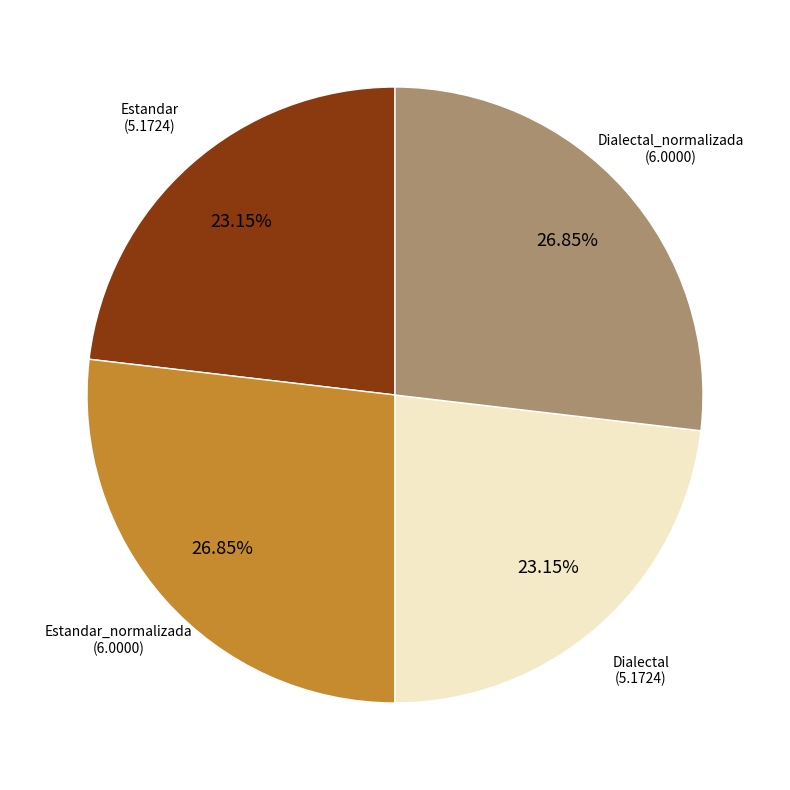

Does any single category account for the majority?

No